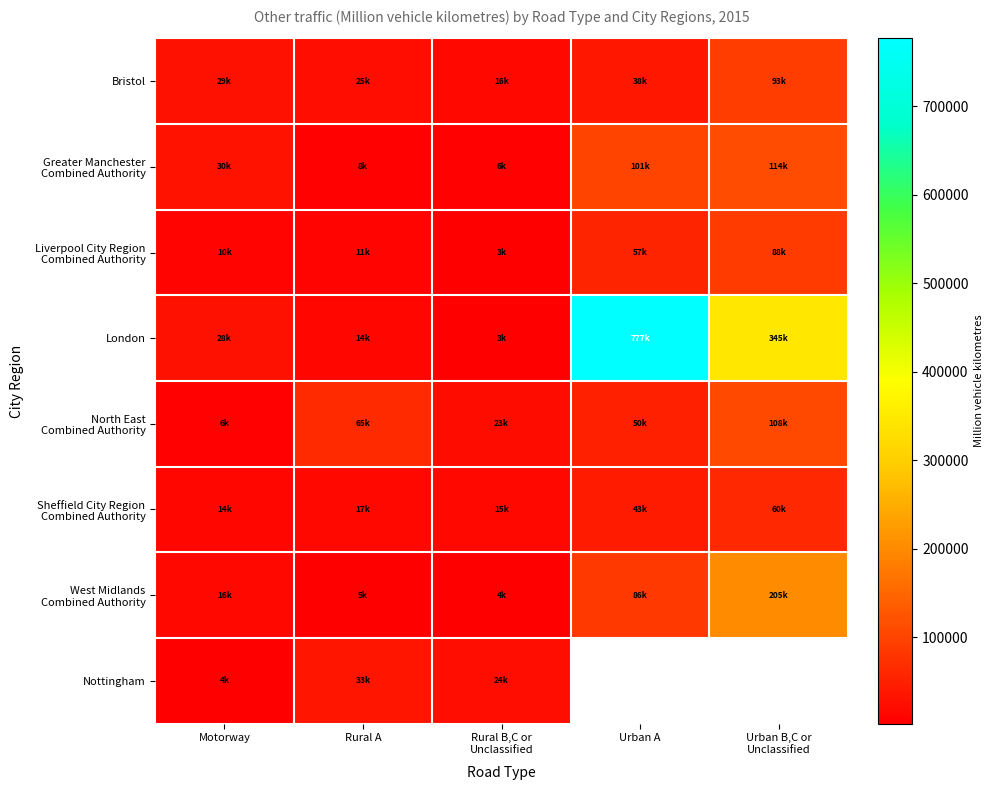

Is it true that London equals 27827.2 at Motorway?

True